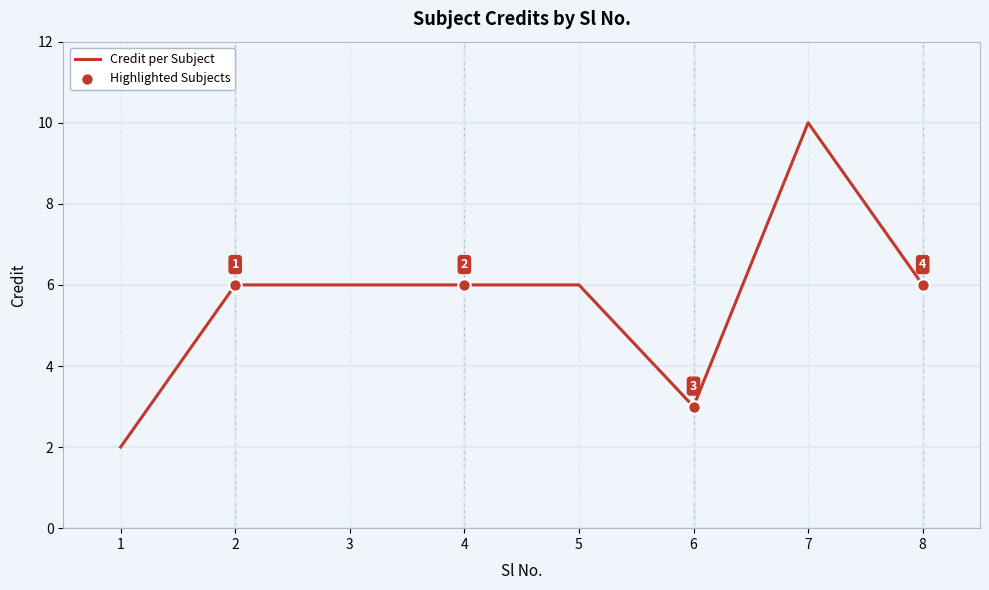

Which has a higher value, 7 or 8?

7